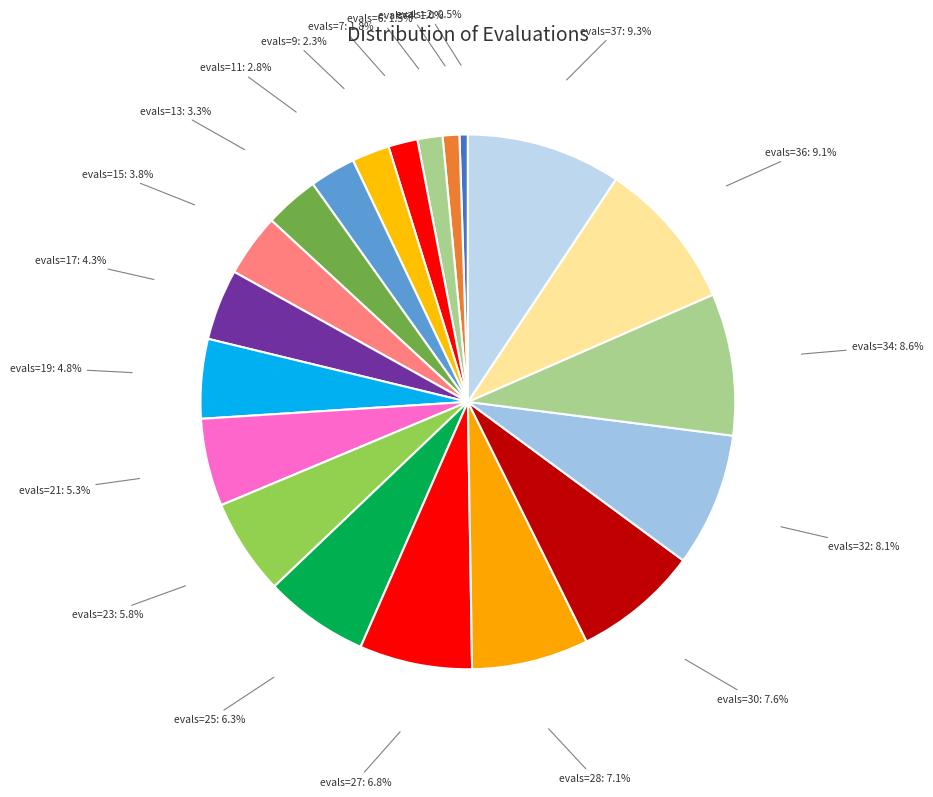

How many slices are in this pie chart?

20